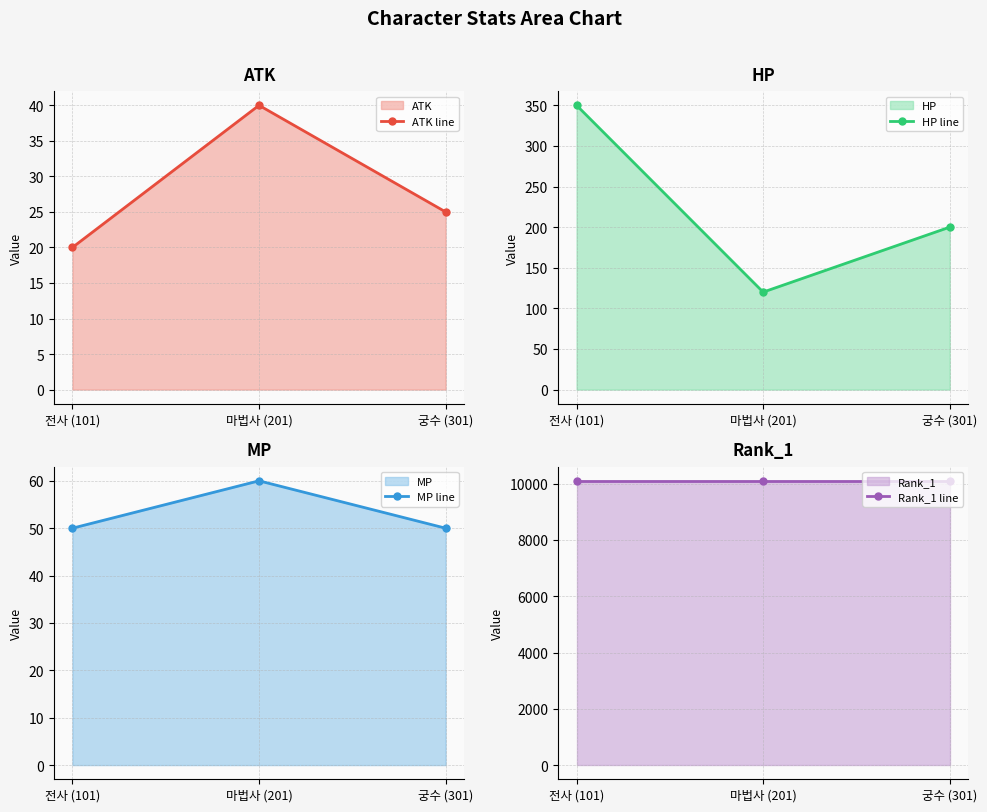

At which category does the chart reach its peak across all series?

전사 (101)